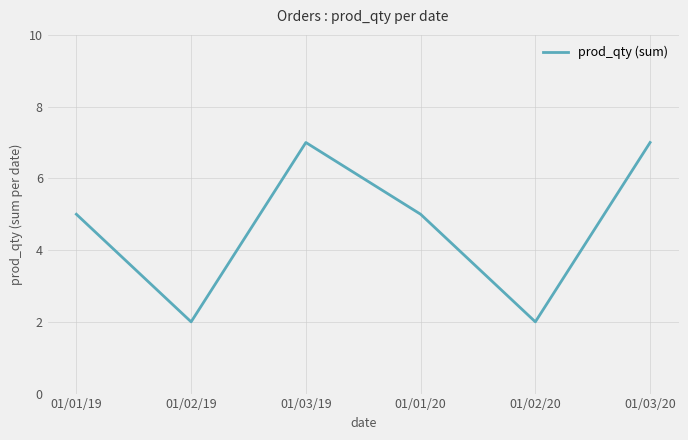

Does the chart display data point markers on the line(s)?

No